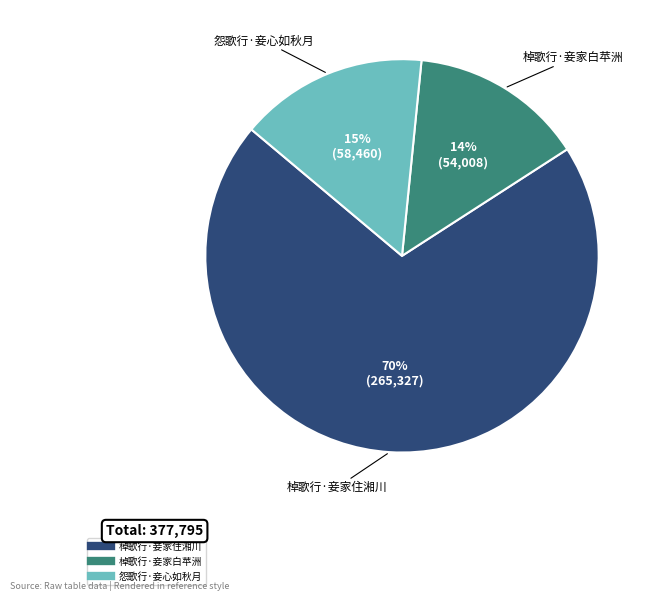

To the nearest percent, what is the difference between the 怨歌行·妾心如秋月 and 棹歌行·妾家白苹洲 slice percentages?

1%